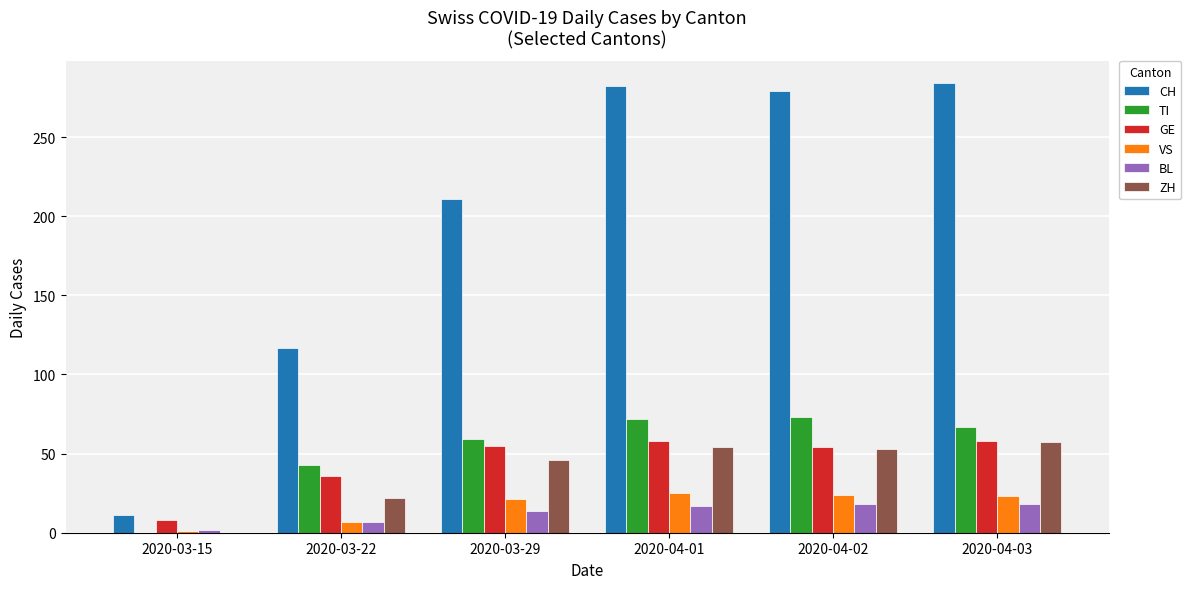

Which series has the largest total across all categories?

CH